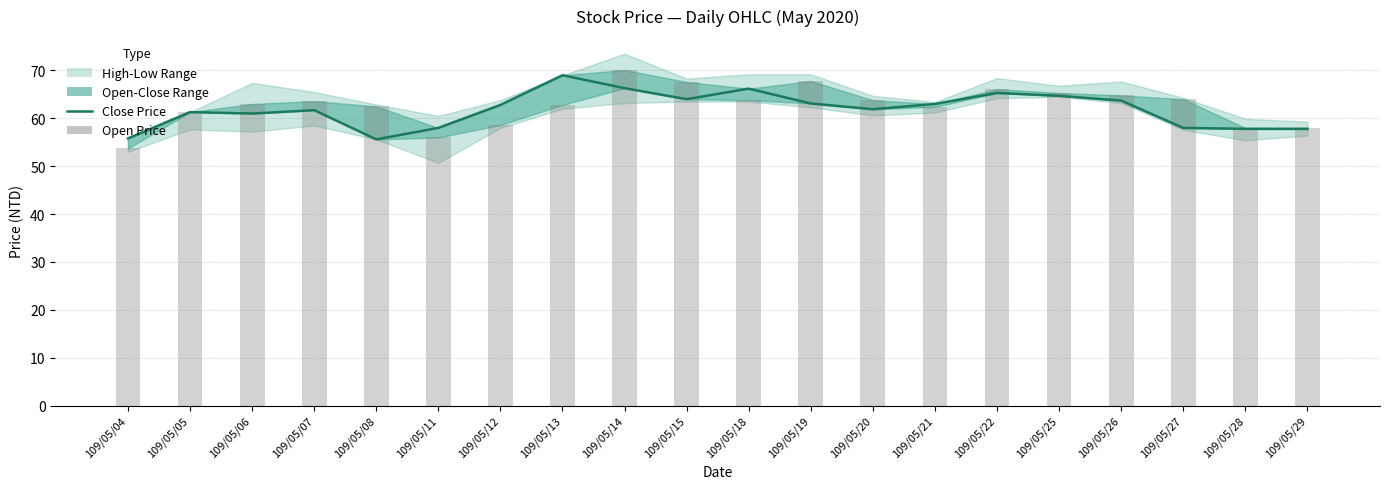

The value of Close Price at 109/05/20 is 110.3. True or false?

False